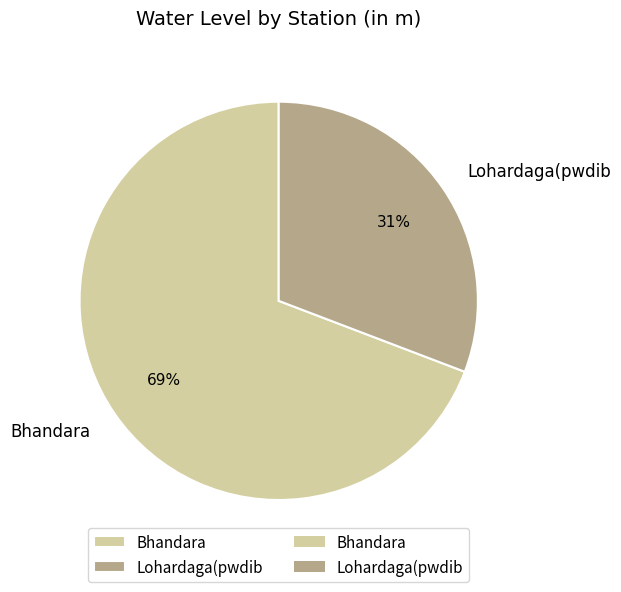

Which category has the smallest portion of the pie?

Lohardaga(pwdib